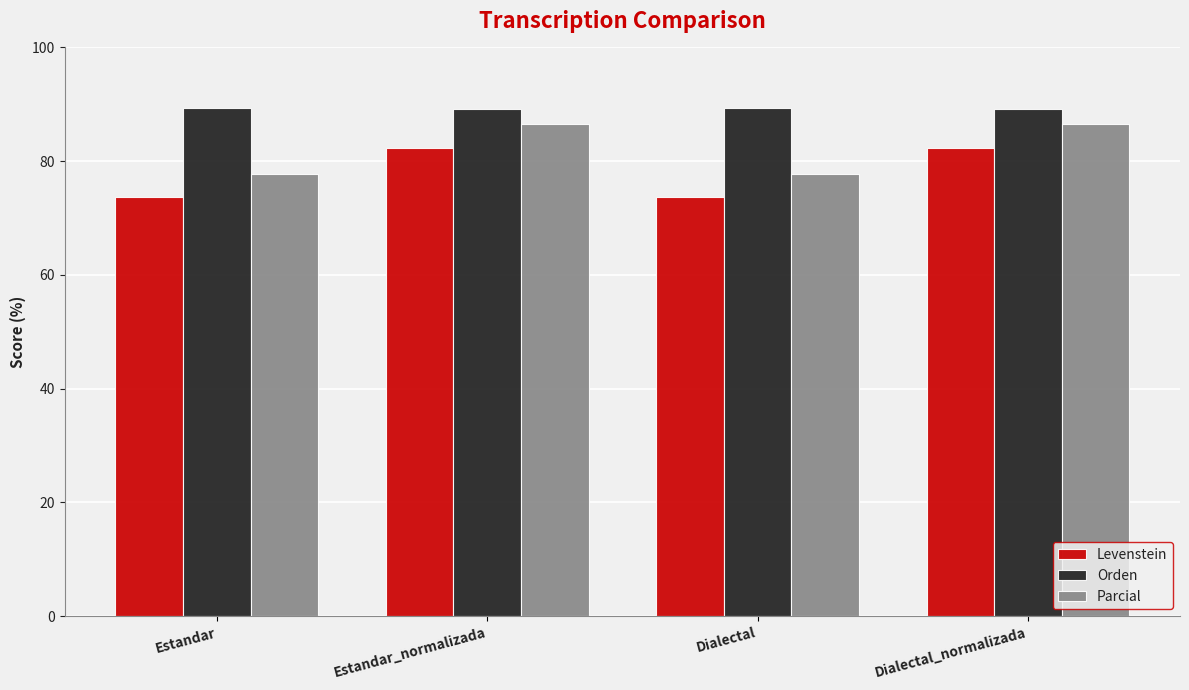

How many bars are there in each group?

3